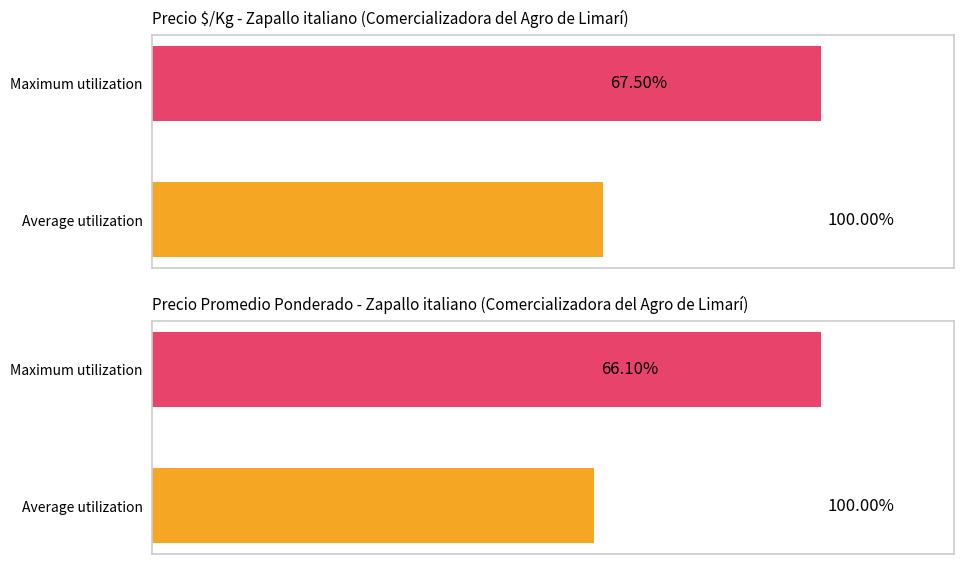

List the series in order of their overall mean, lowest first.

Precio promedio ponderado, Precio $/Kg